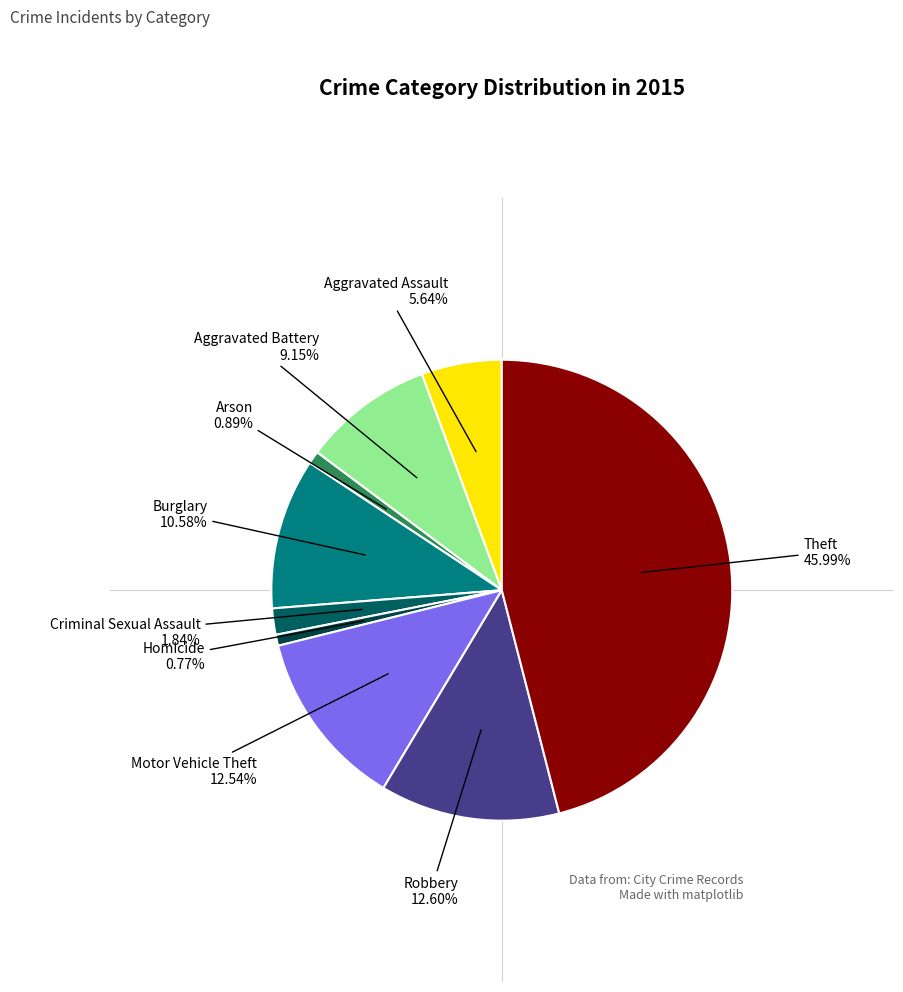

How many slices are in this pie chart?

9